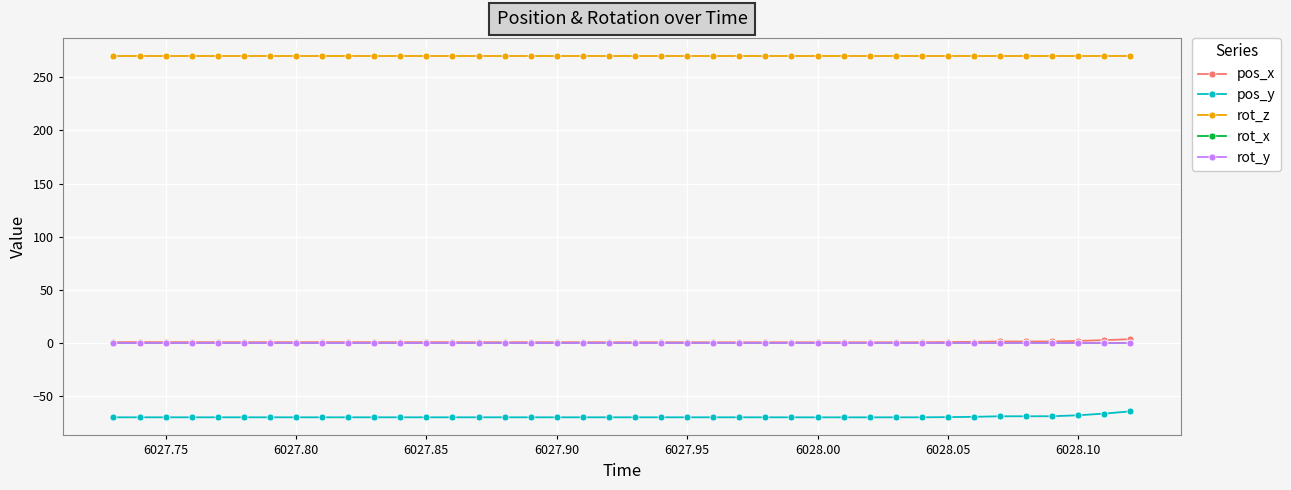

Which category has the lowest value across all series?

6028.00